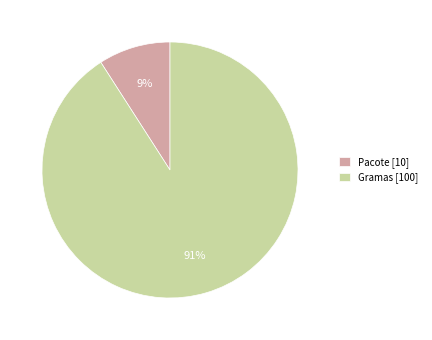

Does Gramas account for over 50% of the chart?

Yes